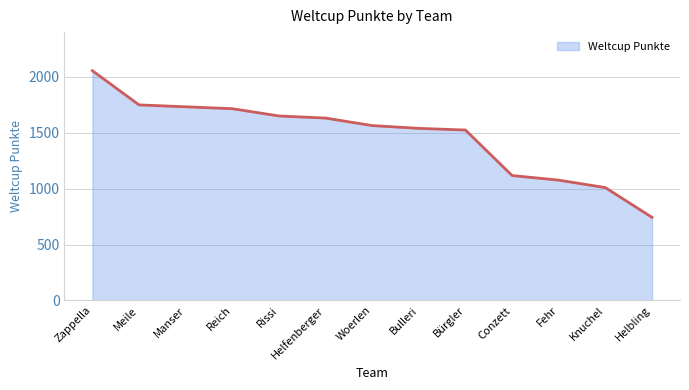

What is the difference between the maximum and second lowest values?

1046